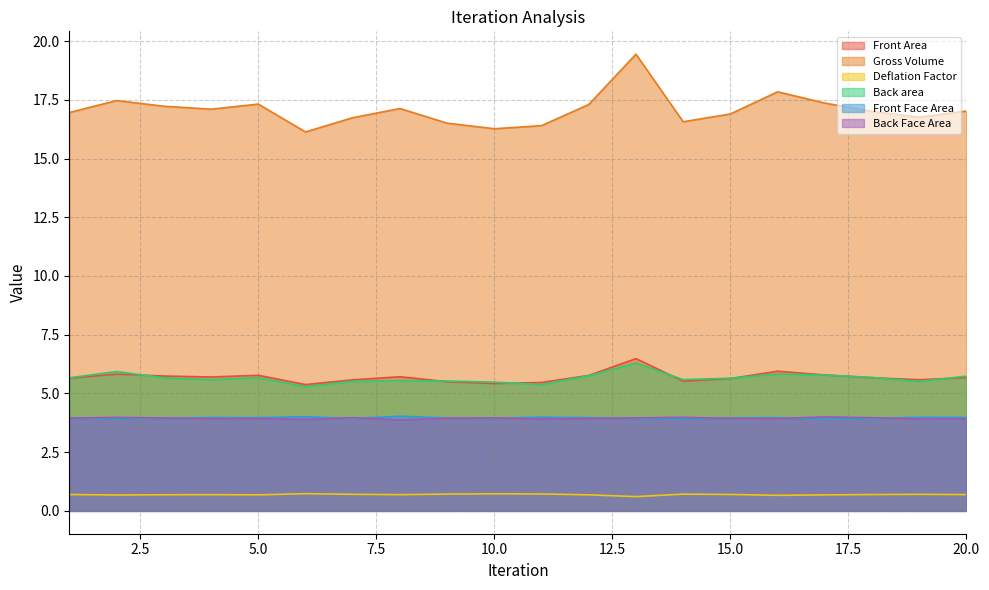

How many series are shown in this chart?

6